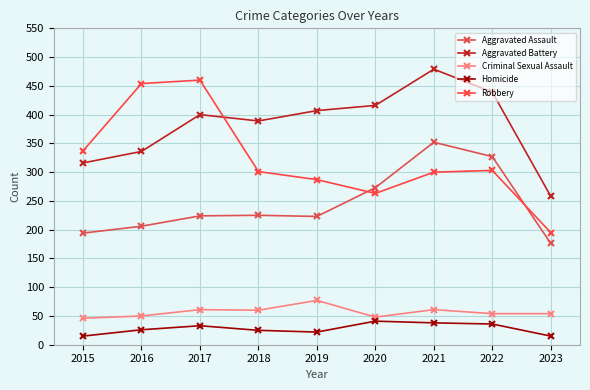

What is the difference between the maximum and minimum values in the Criminal Sexual Assault series?

31